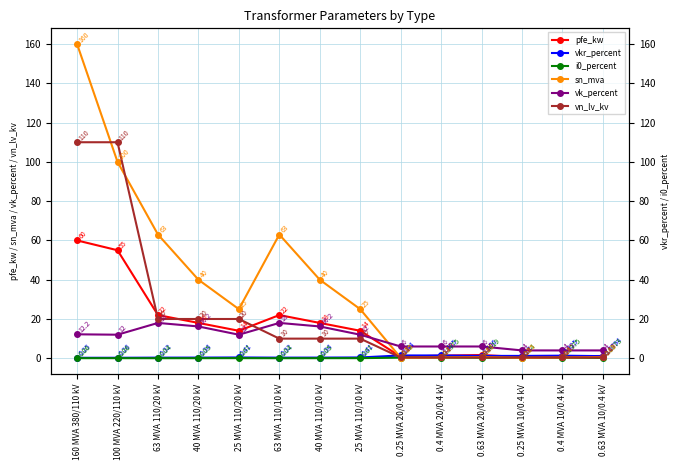

True or false: pfe_kw and i0_percent intersect in this chart.

False